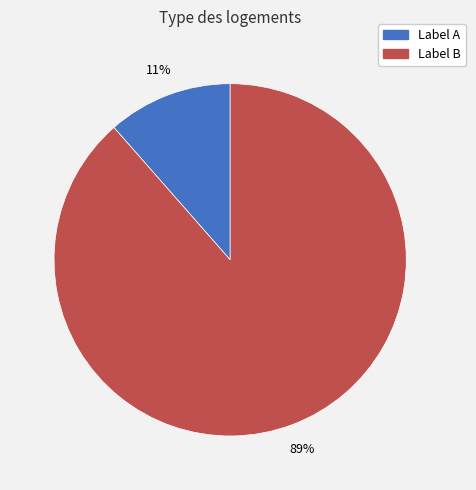

The Label B slice represents 98% of the pie. True or false?

False